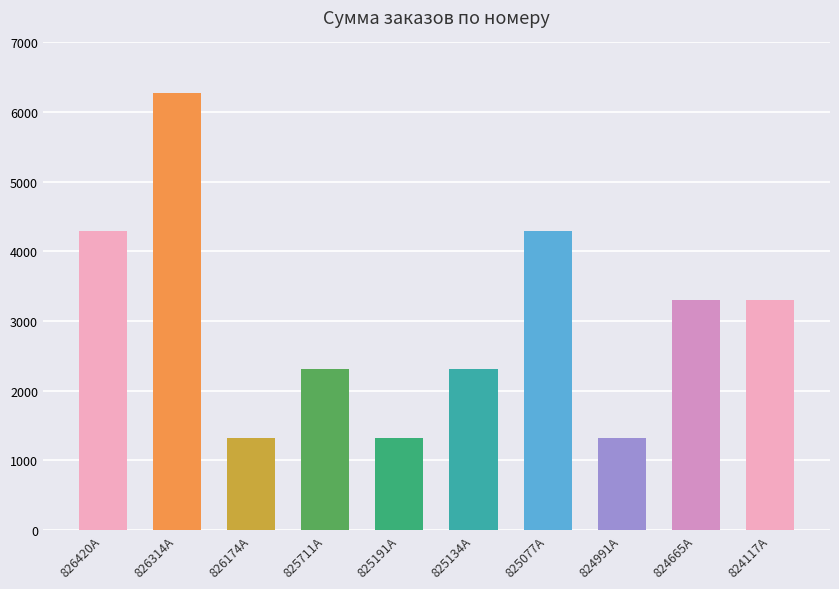

What position from the left is 825077A?

7